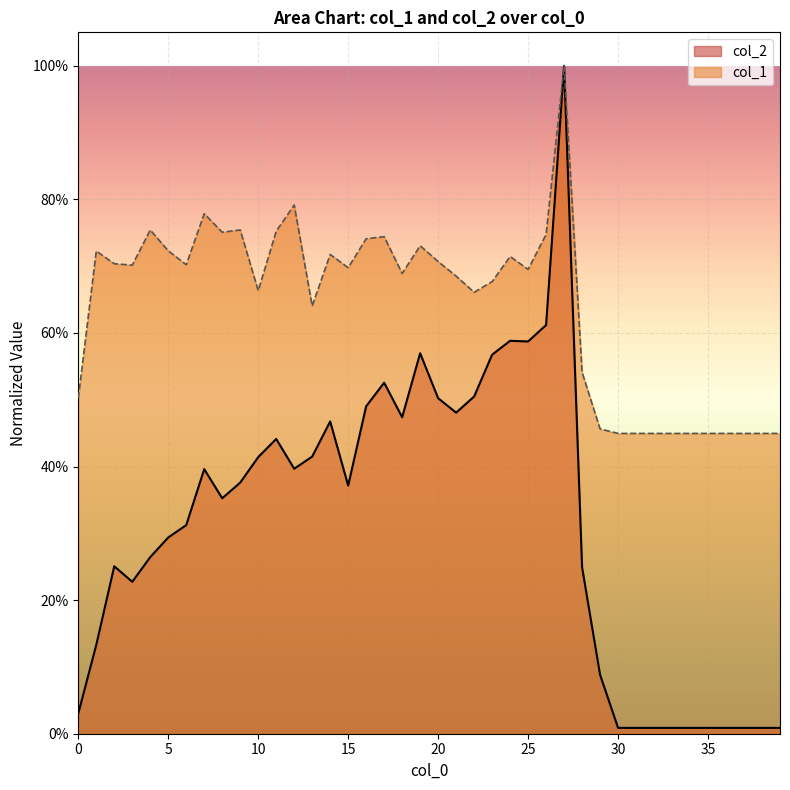

At which label is col_2 closest to 0?

30